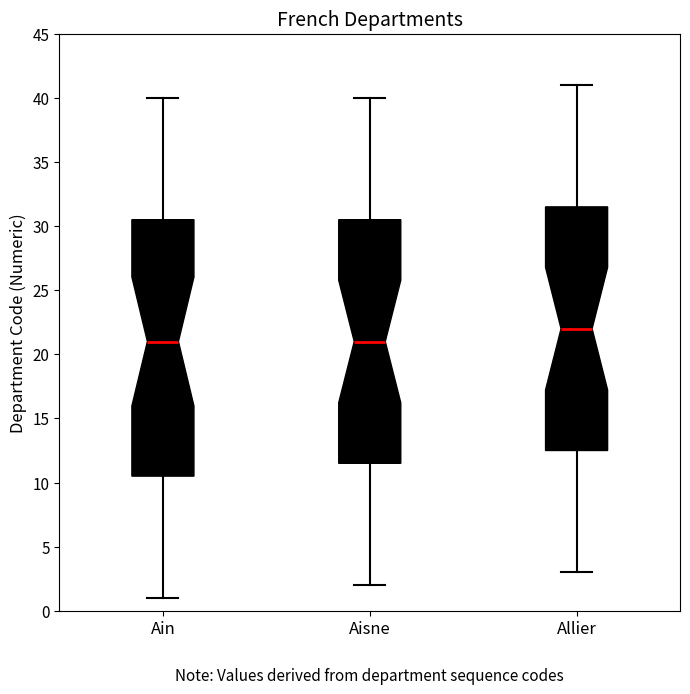

Reading left to right, read every box against the y-axis: the position of its median line, the range the box covers, and the ends of its whiskers. The values are not printed on the chart, so give them approximately, as read against the axis.

Ain: median 21.0, box 10.5 to 30.5, whiskers 1.0 to 40.0
Aisne: median 21.0, box 11.5 to 30.5, whiskers 2.0 to 40.0
Allier: median 22.0, box 12.5 to 31.5, whiskers 3.0 to 41.0